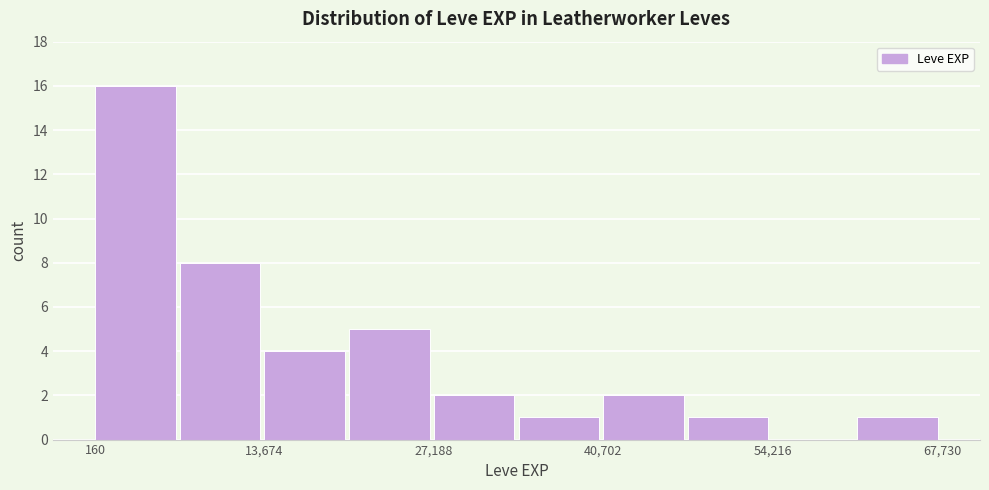

Around what value on the x-axis is the tallest bar? Give the approximate position of its centre, as read against the axis.

4000